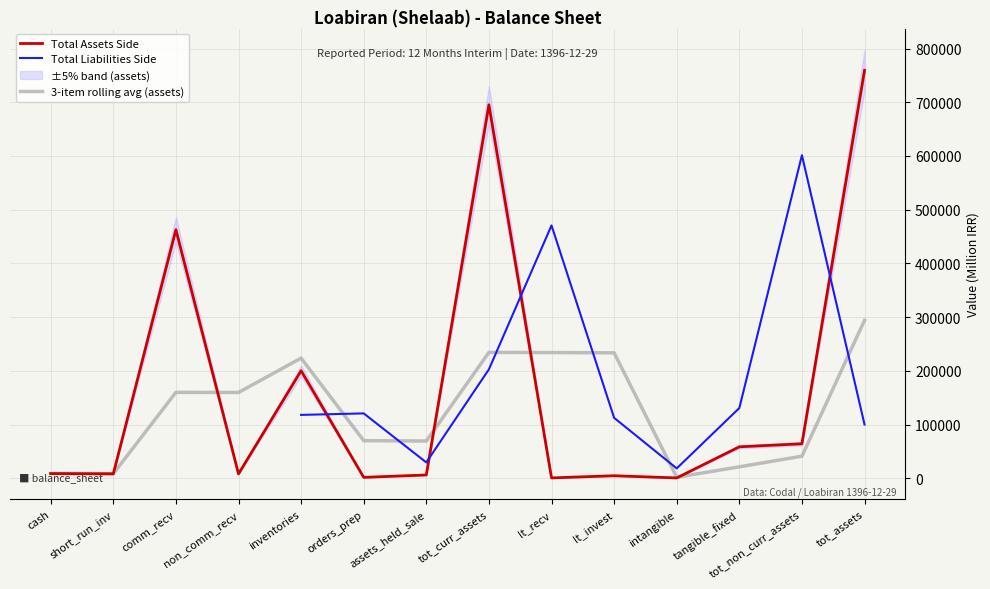

Where is the first local minimum for Total Assets Side?

short_run_inv